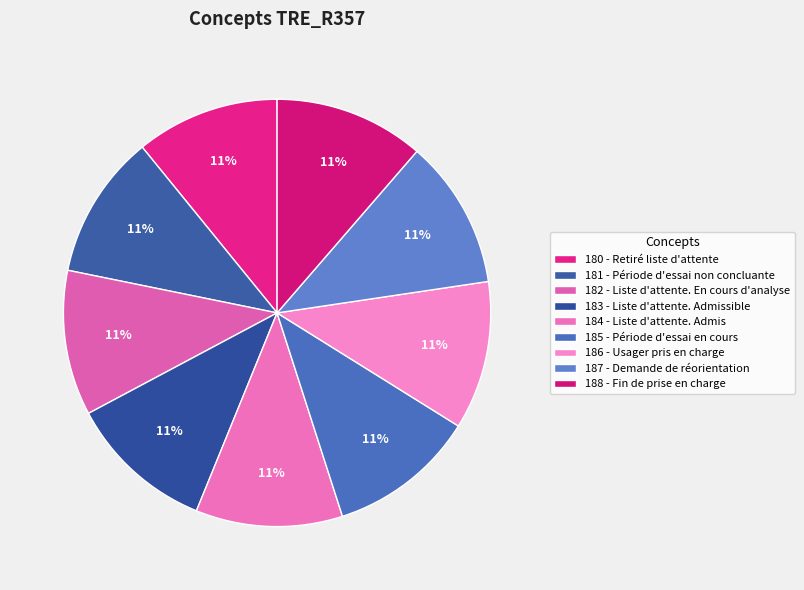

What percentage do 180 - Retiré liste d'attente and 183 - Liste d'attente. Admissible together represent?

21.9%